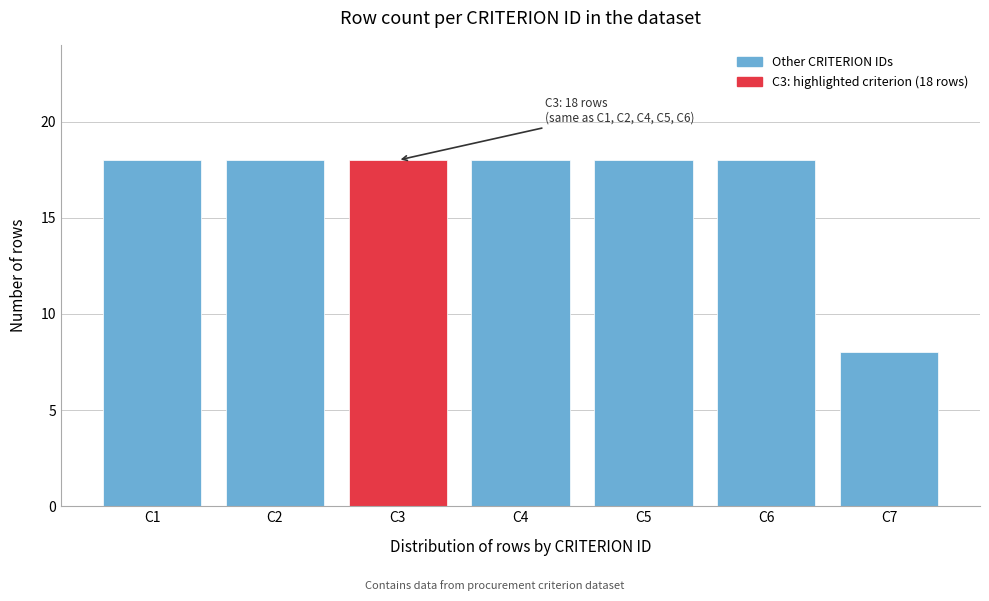

Reading left to right, transcribe all the data shown in this chart.

C1=18	C2=18	C3=18	C4=18	C5=18	C6=18	C7=8